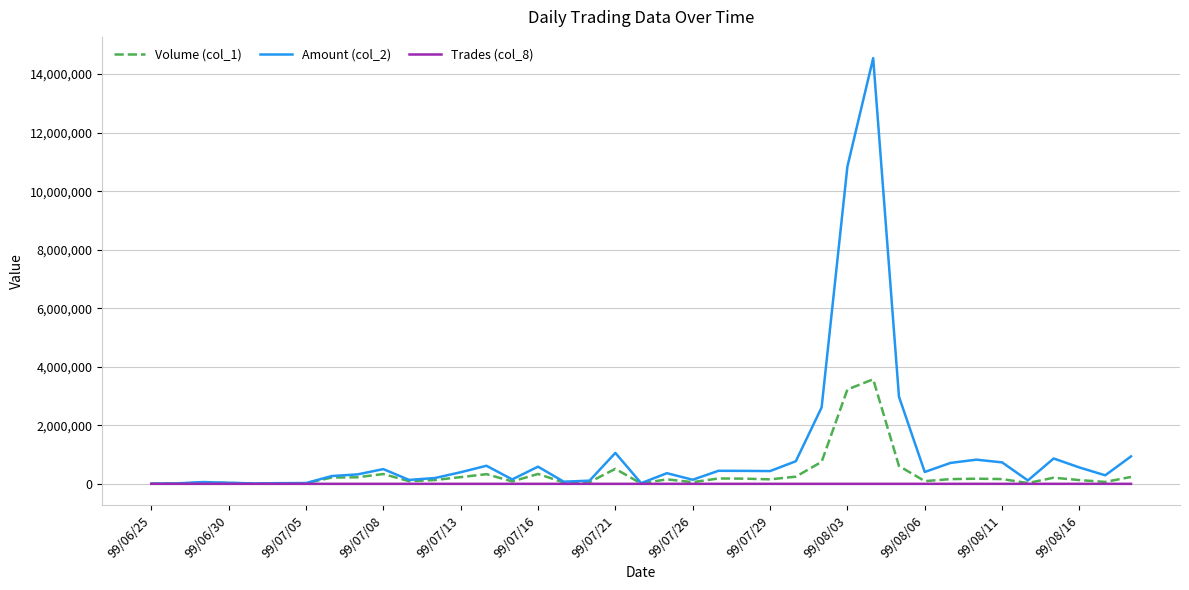

Which series has the widest spread of values?

Amount (col_2)